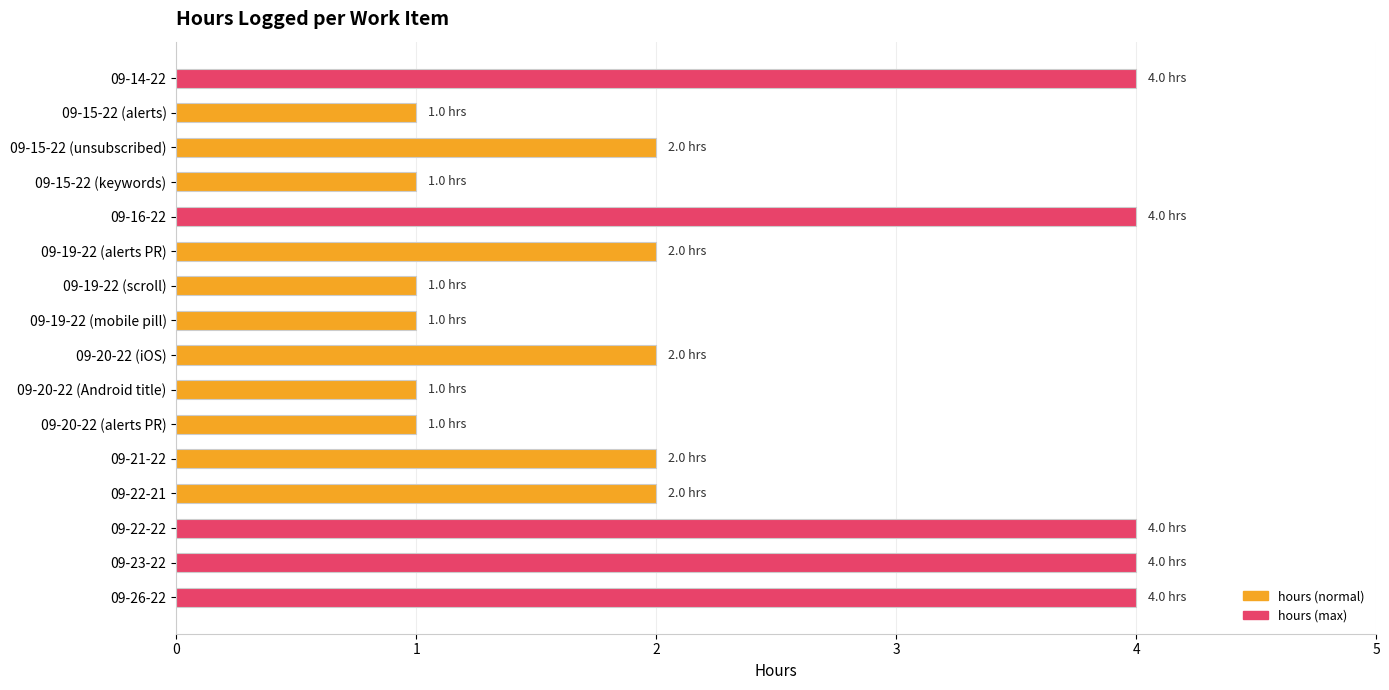

What is the average value?

2